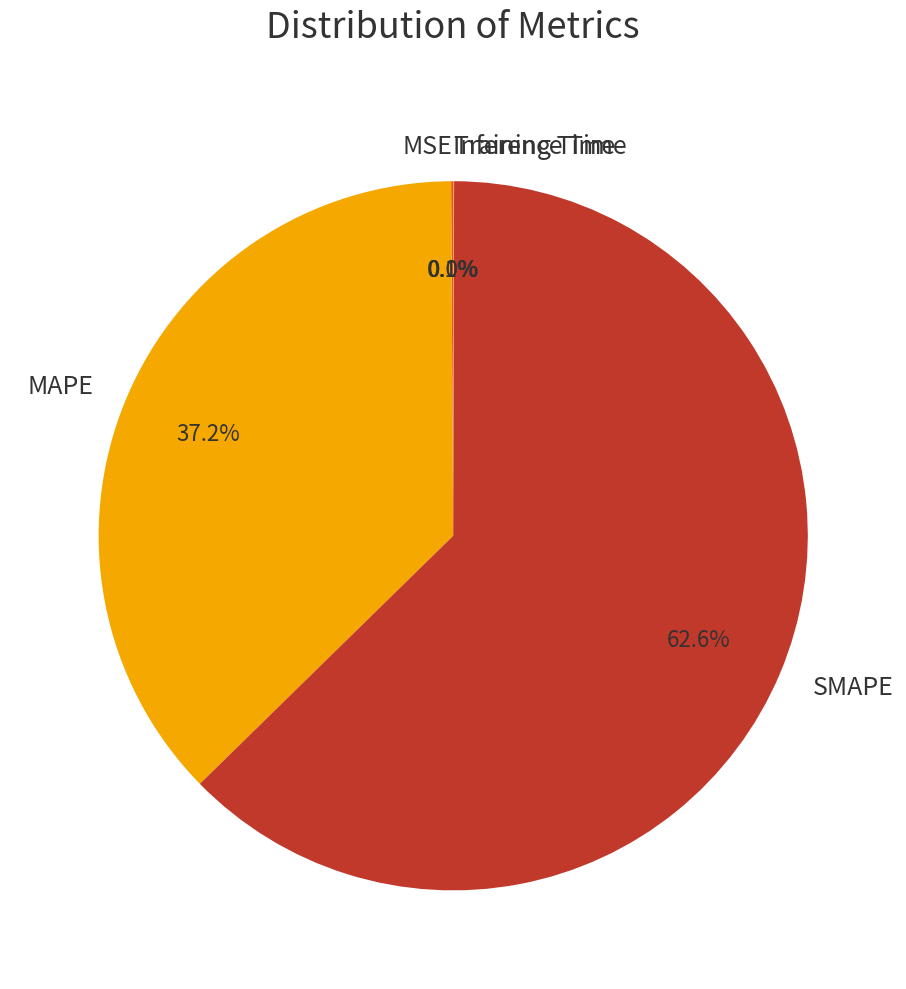

Is there any slice that represents more than half of the pie?

Yes